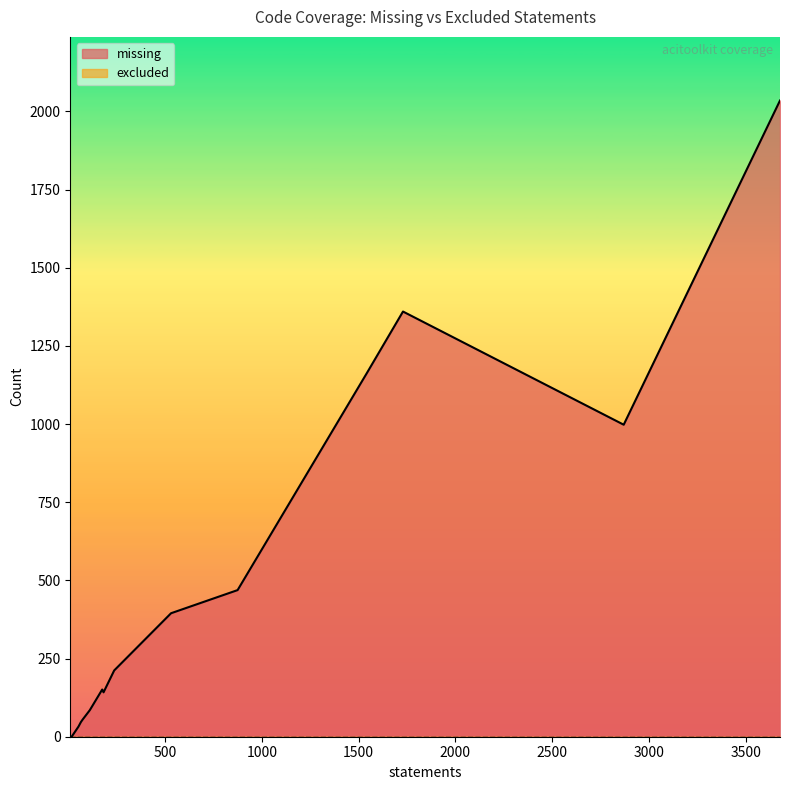

At which label does missing reach its peak?

3678